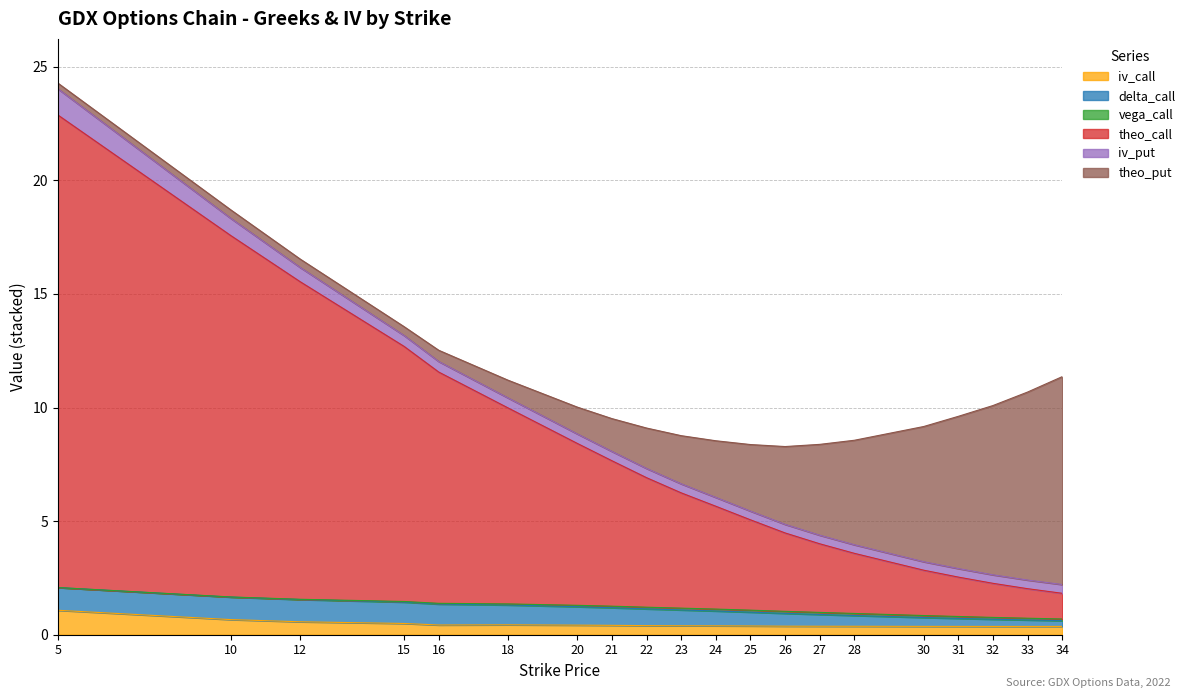

Count the iv_call values in the range 0 to 1.

19